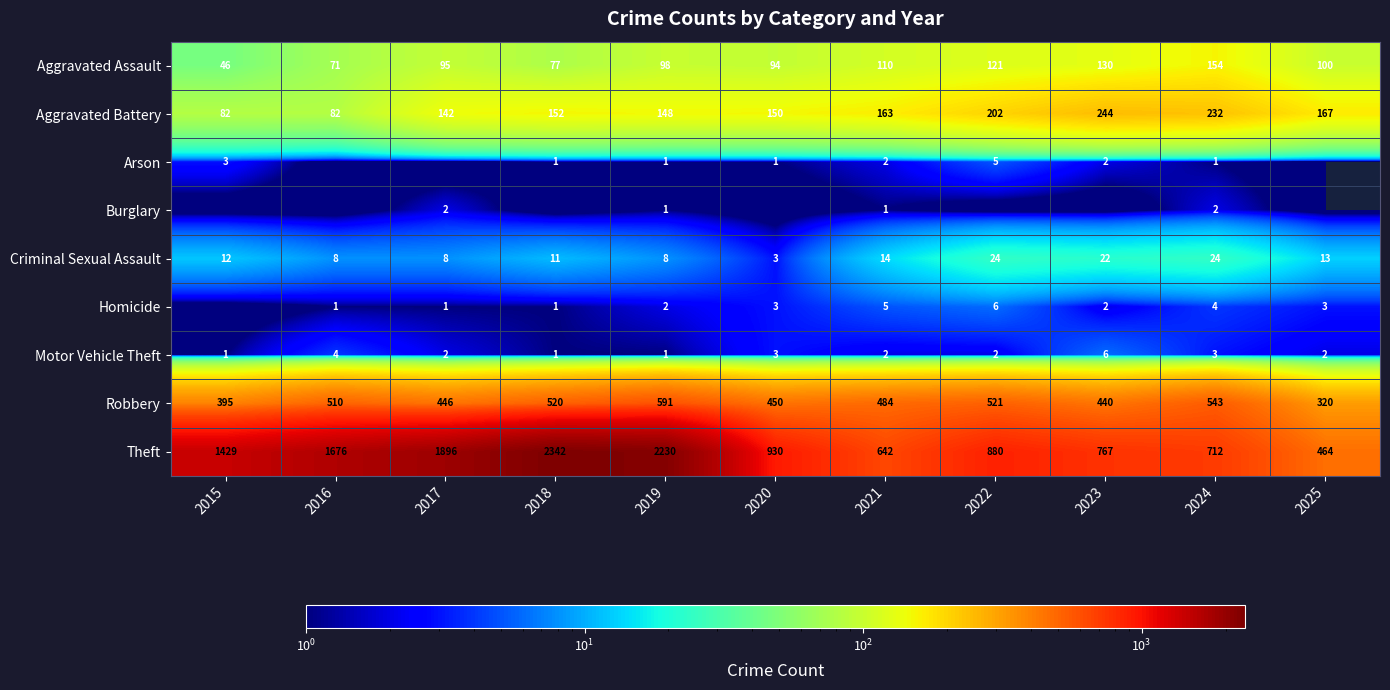

Where is Criminal Sexual Assault nearest to the value 13?

2025